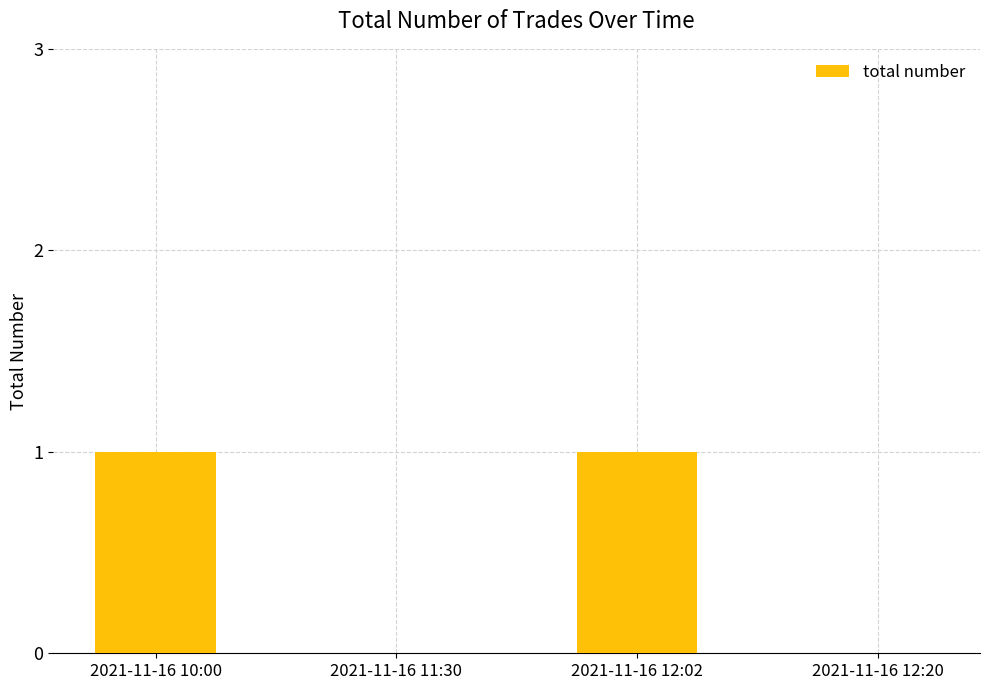

True or false: the data shows 0 at 2021-11-16 11:30.

True